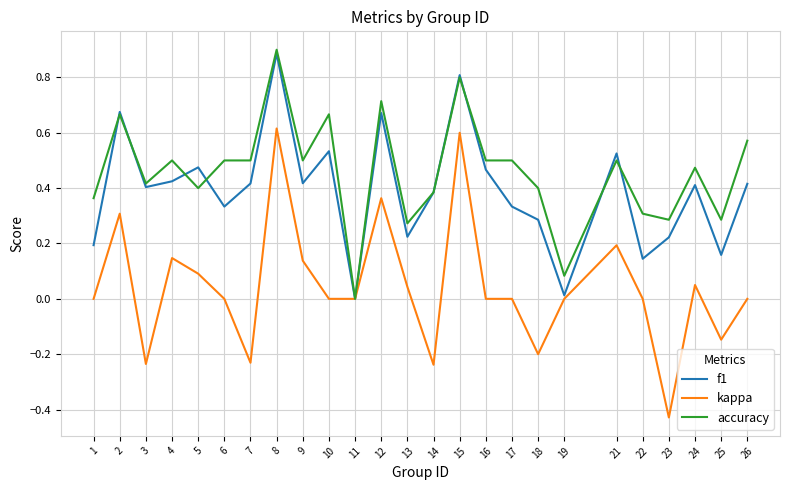

Which series has the largest total across all categories?

accuracy